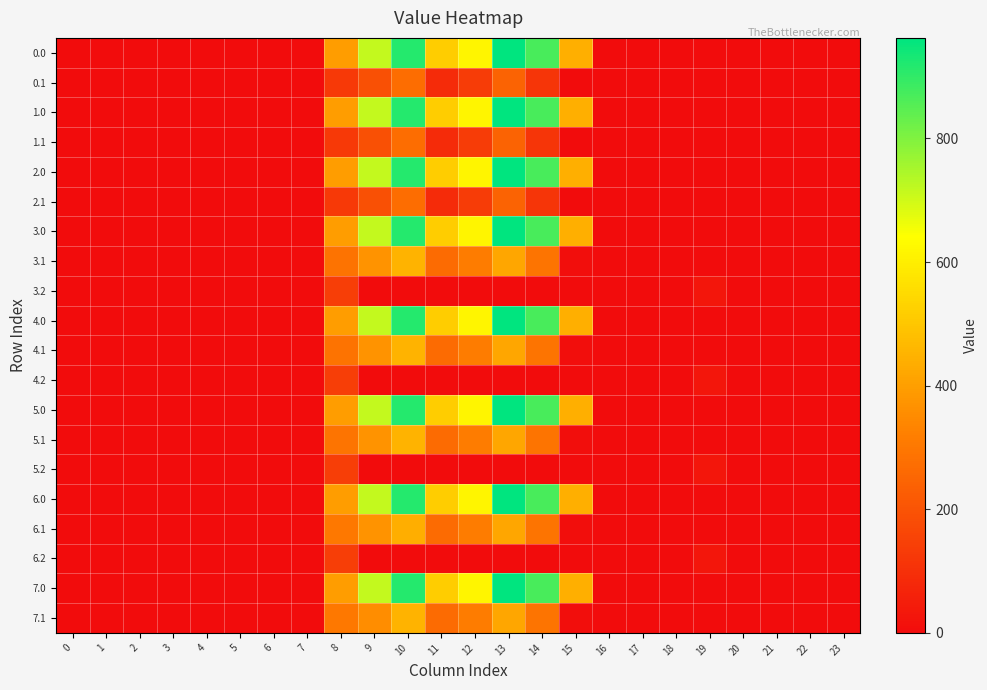

At 10, list the series in order from largest to smallest.

0.0, 1.0, 2.0, 3.0, 4.0, 5.0, 6.0, 7.0, 3.1, 4.1, 5.1, 7.1, 6.1, 0.1, 1.1, 2.1, 3.2, 4.2, 5.2, 6.2